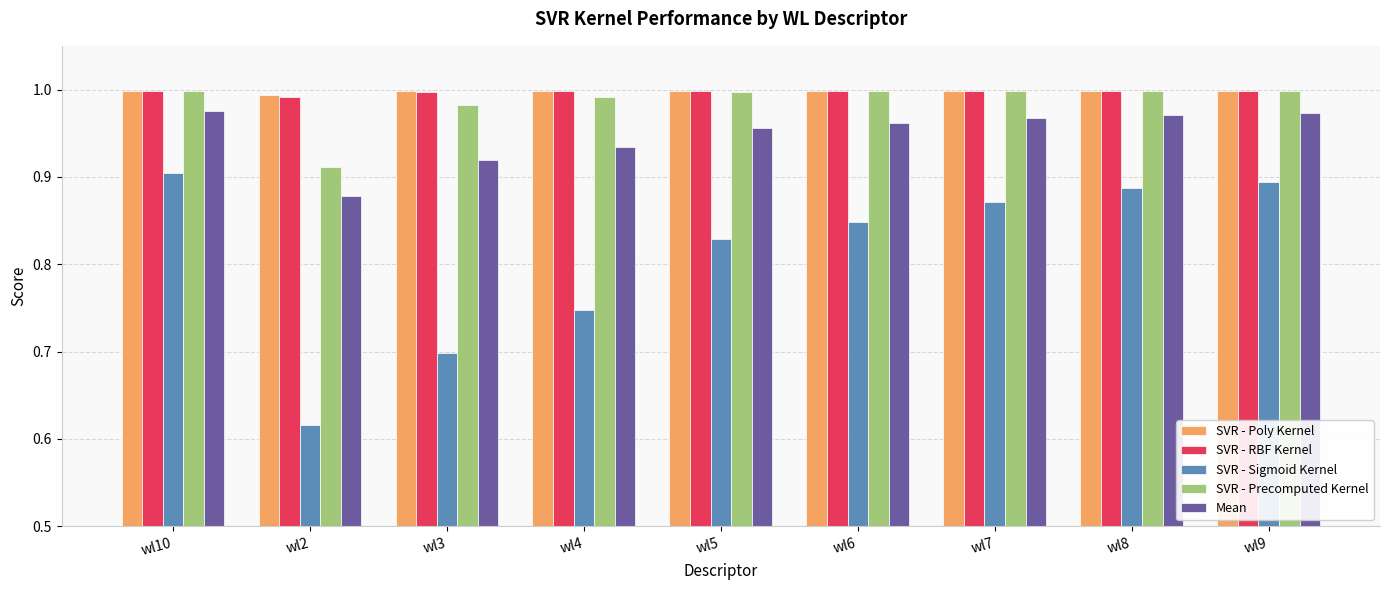

At how many categories does at least one series exceed 0?

9